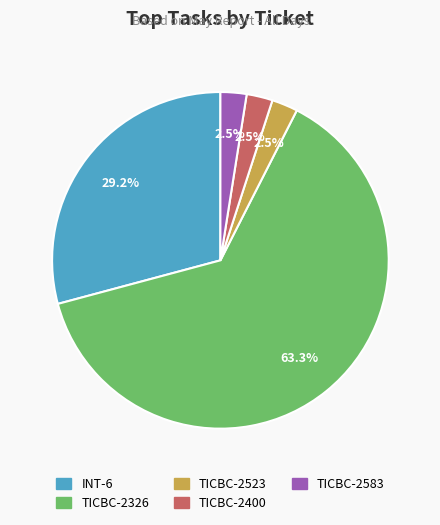

Does TICBC-2523 account for over 50% of the chart?

No